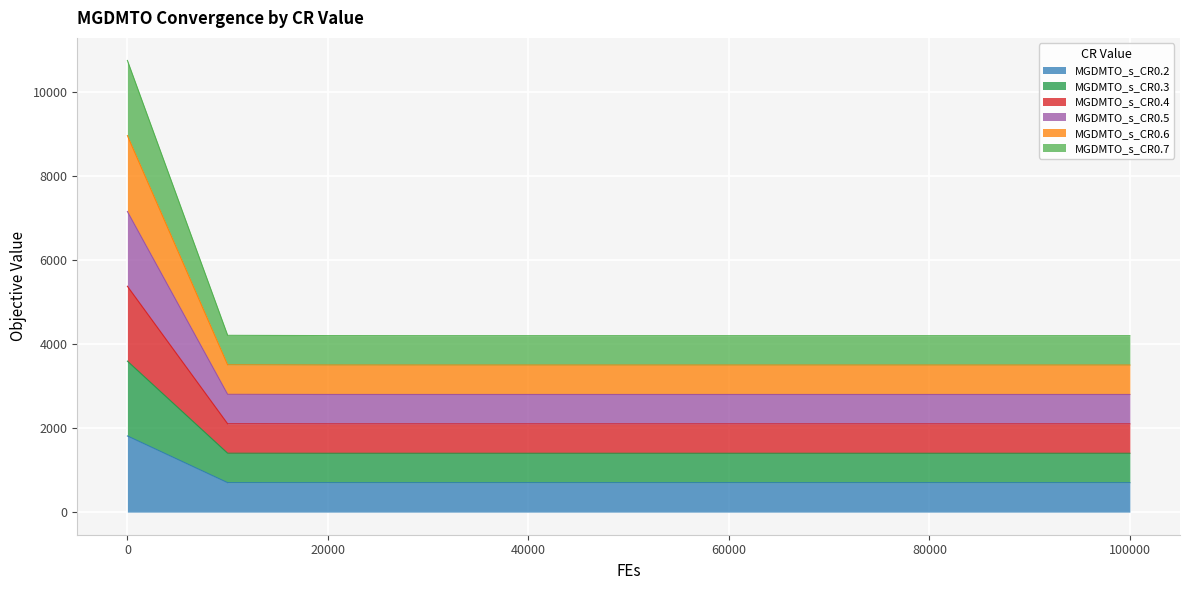

List the series in order of their overall mean, lowest first.

MGDMTO_s_CR0.2, MGDMTO_s_CR0.7, MGDMTO_s_CR0.6, MGDMTO_s_CR0.3, MGDMTO_s_CR0.4, MGDMTO_s_CR0.5